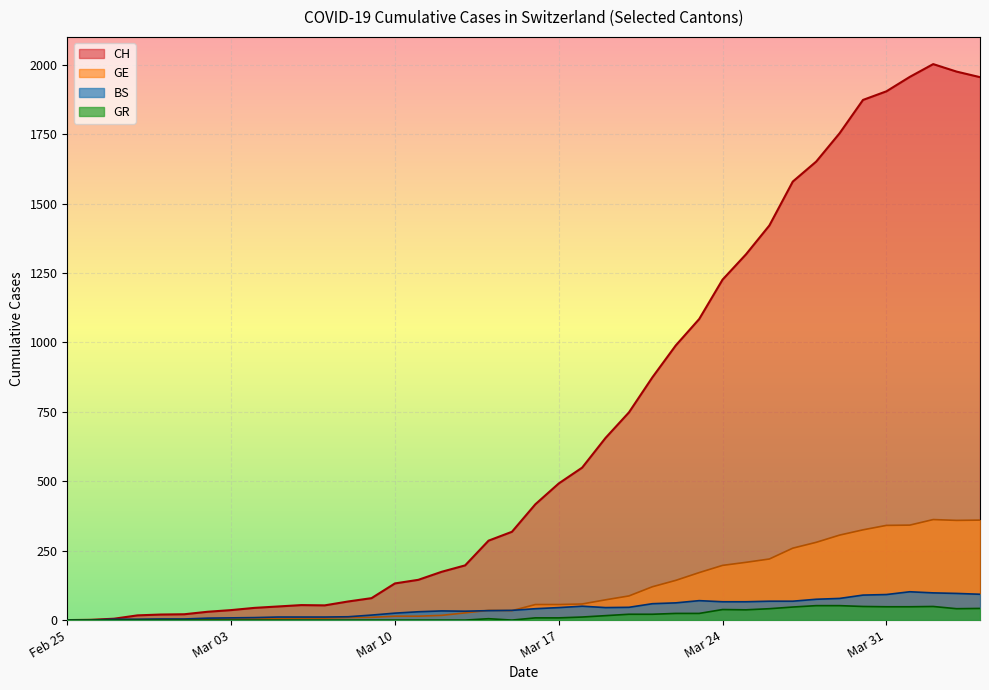

Count the number of categories in the chart.

40